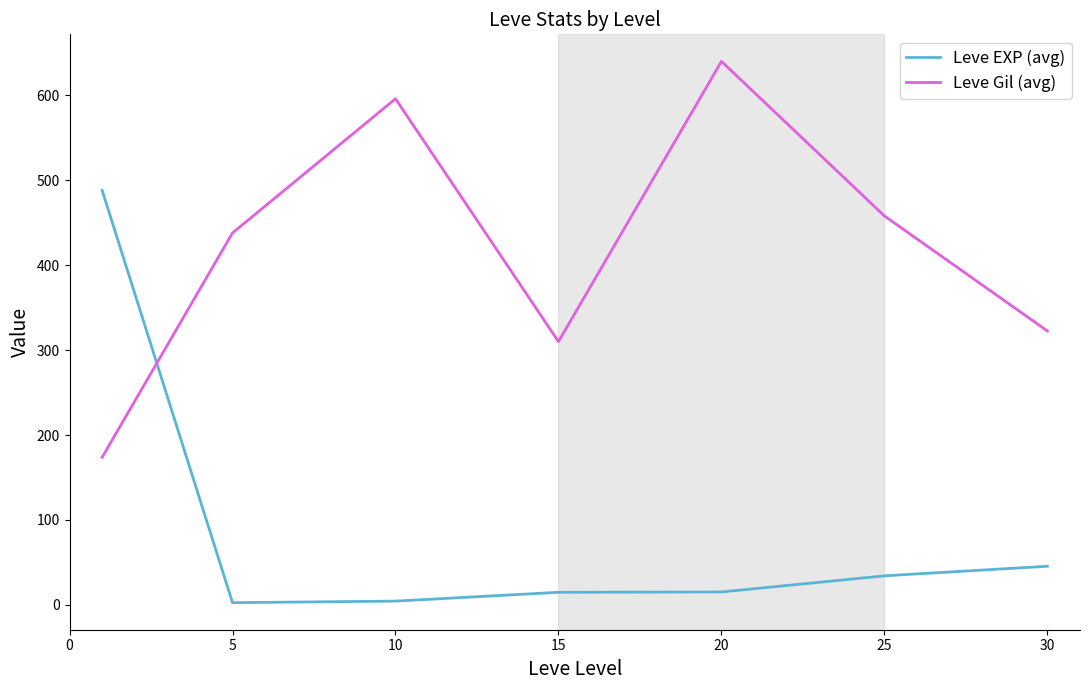

How many times do Leve EXP (avg) and Leve Gil (avg) cross each other?

1